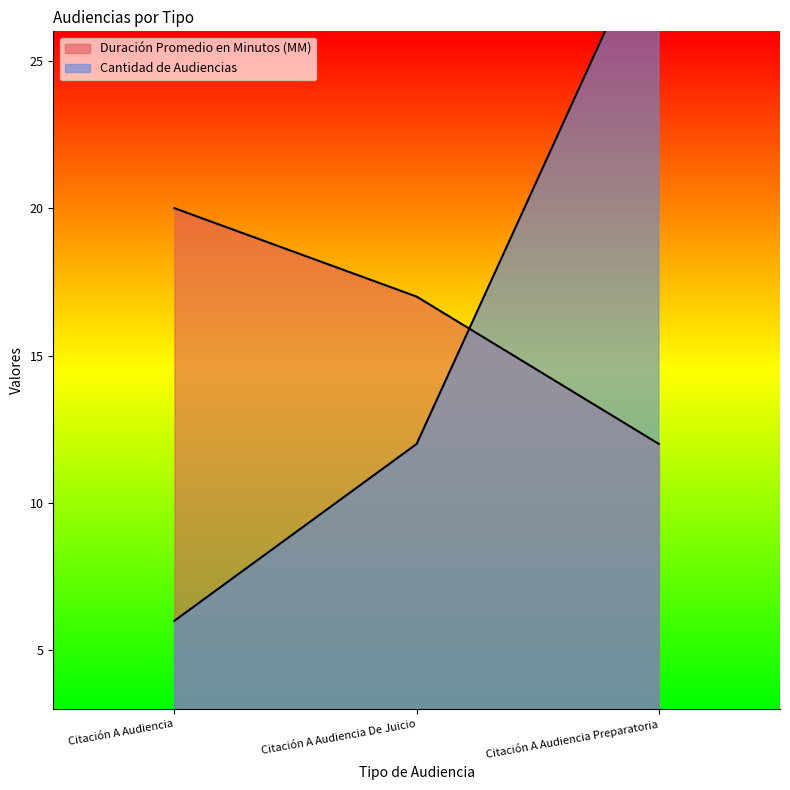

Which series has the largest range (max minus min)?

Cantidad de Audiencias